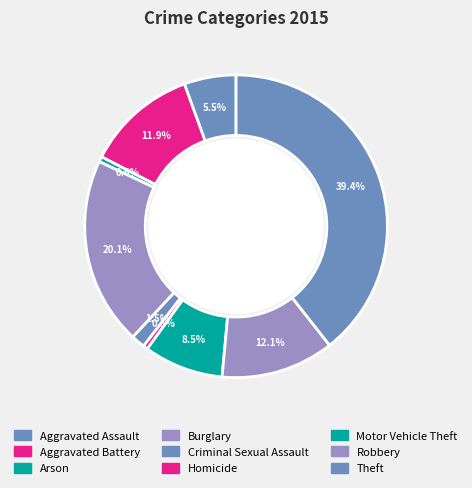

Which slice is the largest?

Theft